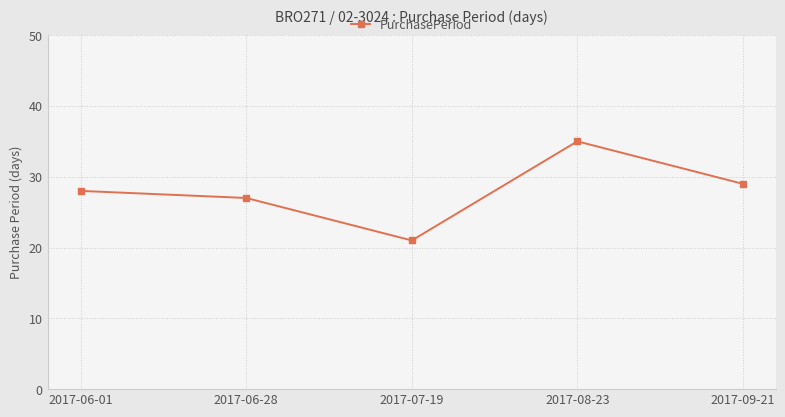

The chart shows a value of 10 at 2017-06-01. True or false?

False